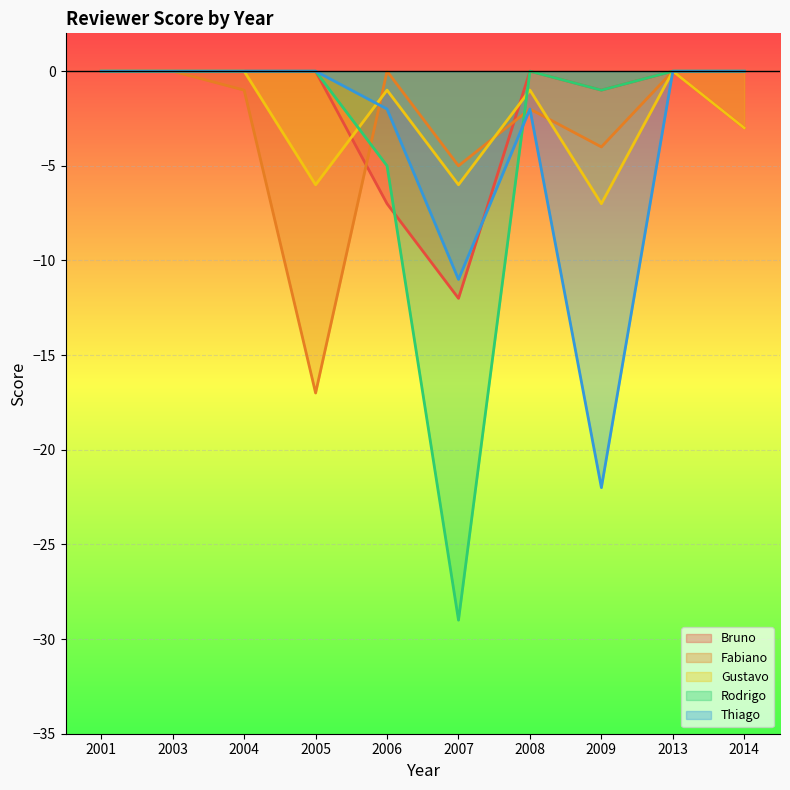

Rank the series at 2007 from lowest to highest value.

Rodrigo, Bruno, Thiago, Gustavo, Fabiano